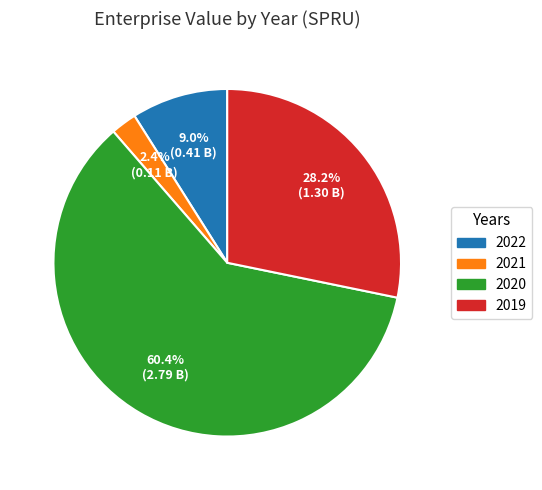

Combined, what portion of the pie is 2019 and 2022?

37.2%